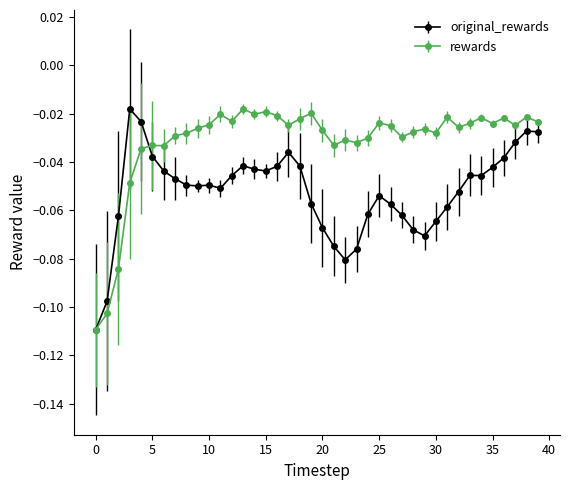

True or false: original_rewards has more than 0 points higher than both neighbors.

True